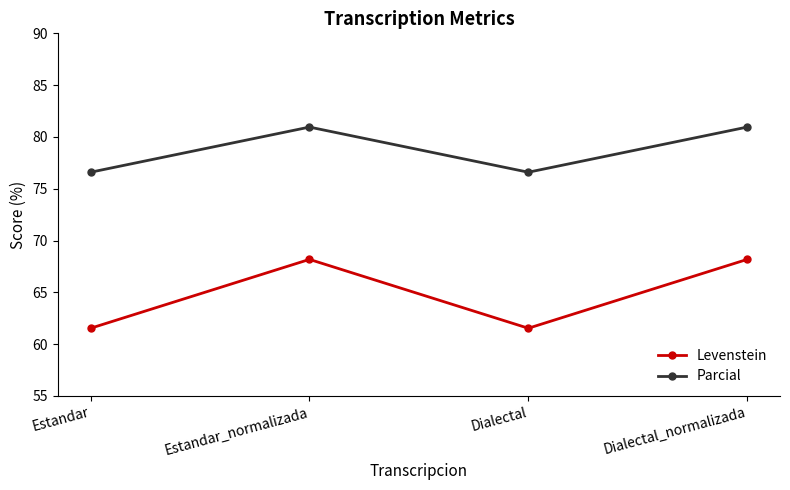

Which series changed the most between Estandar_normalizada and Dialectal?

Levenstein